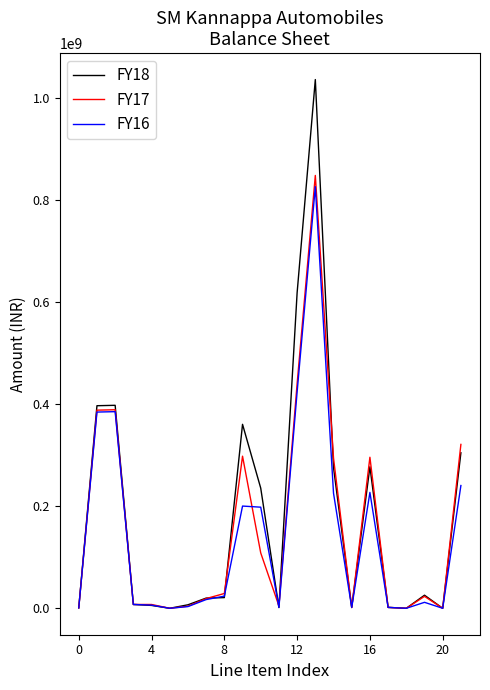

What is the greatest value displayed?

1036262100